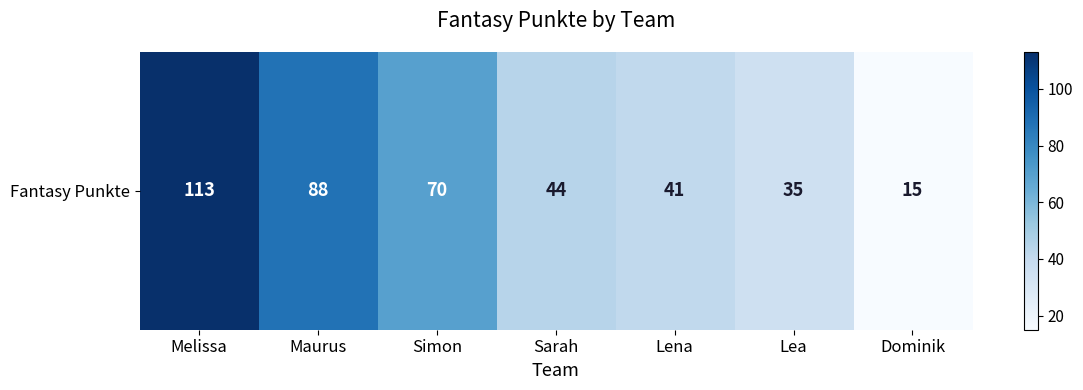

What is the sum of the values at Maurus and Lena?

129